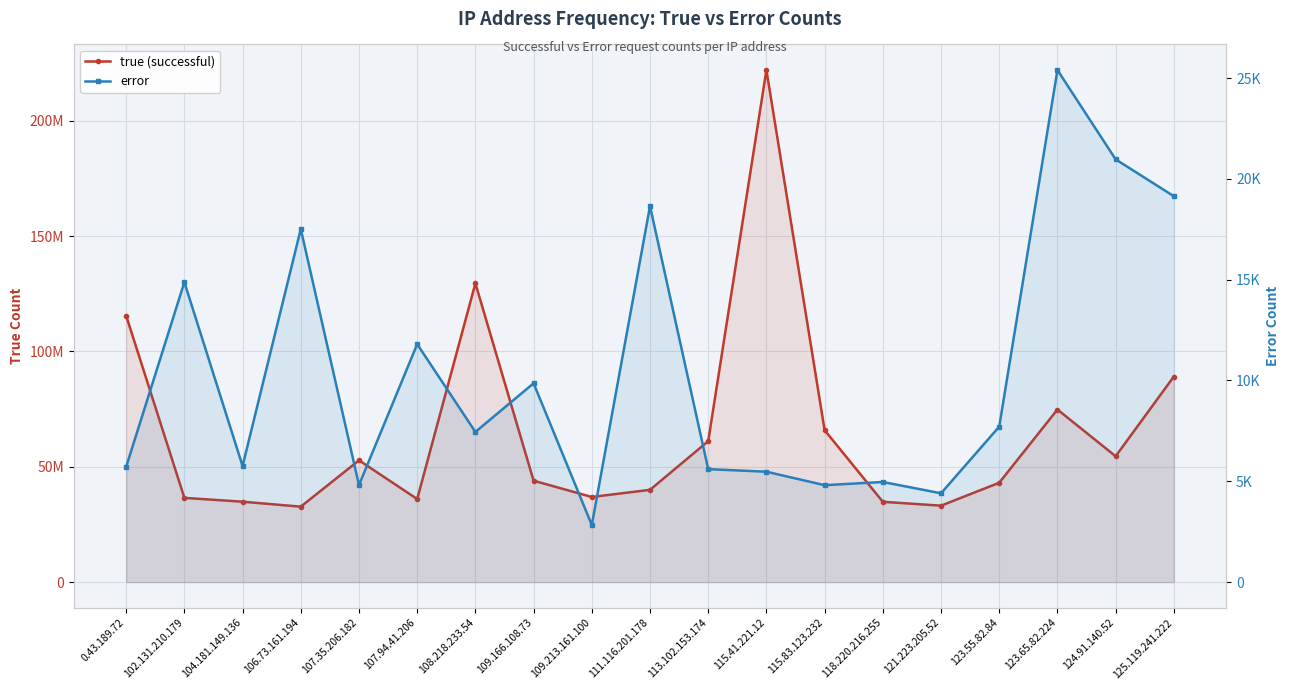

How many lines are shown in the chart?

2